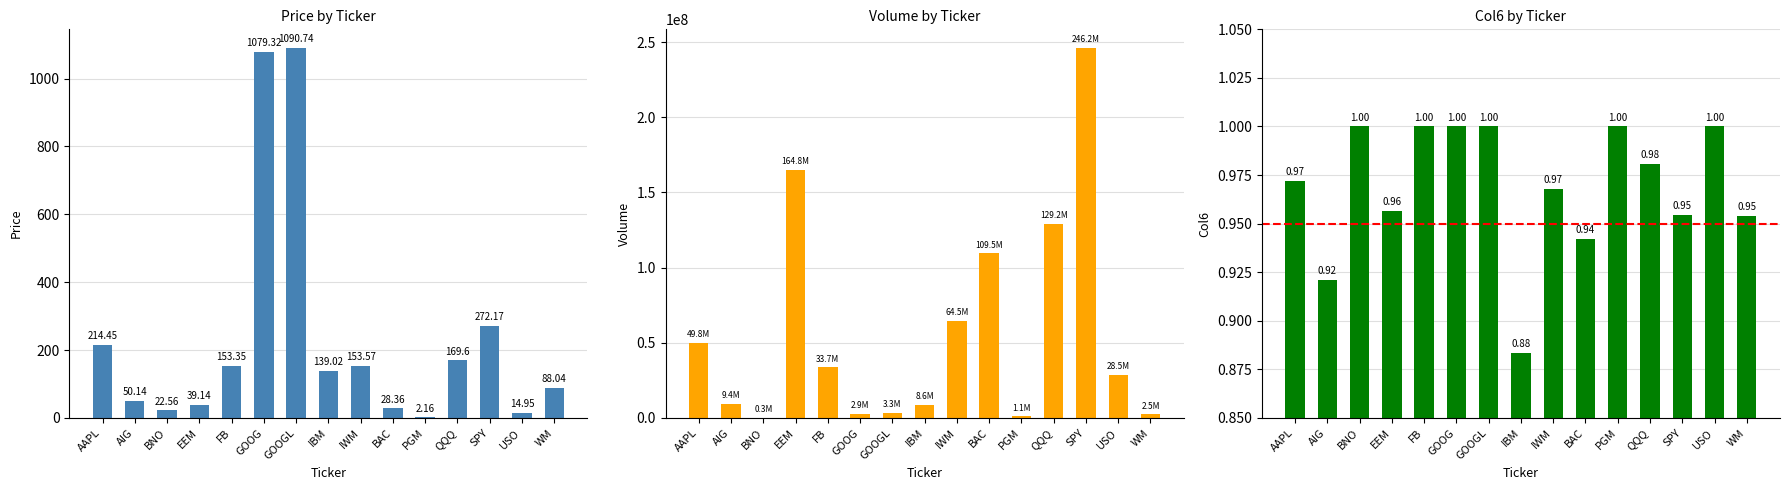

What is the value of the Price (col_2) bar at the 5th from the left?

153.3